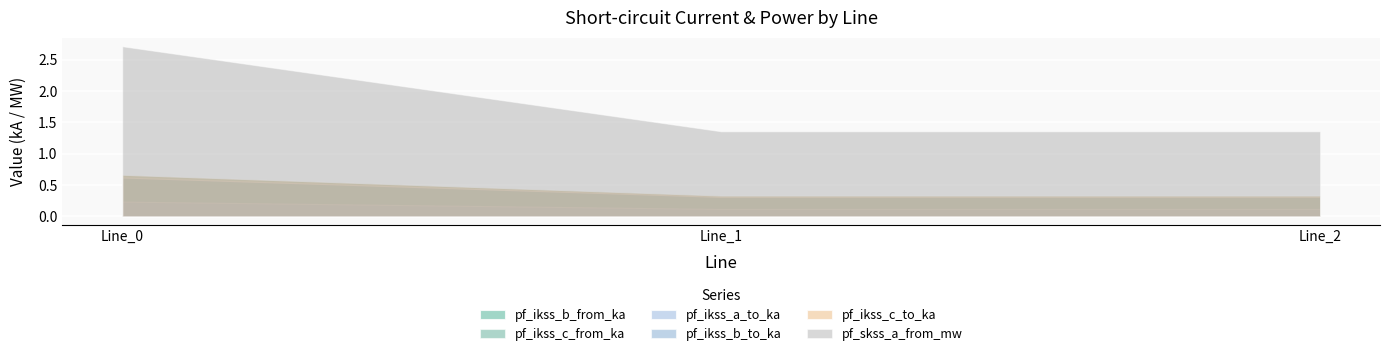

Count the number of categories in the chart.

3